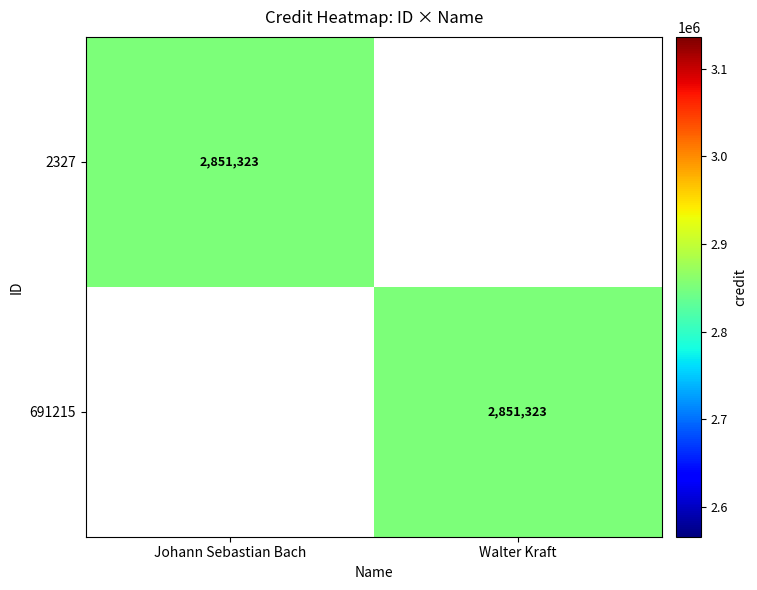

The value of 2327 at Johann Sebastian Bach is 1754756. True or false?

False